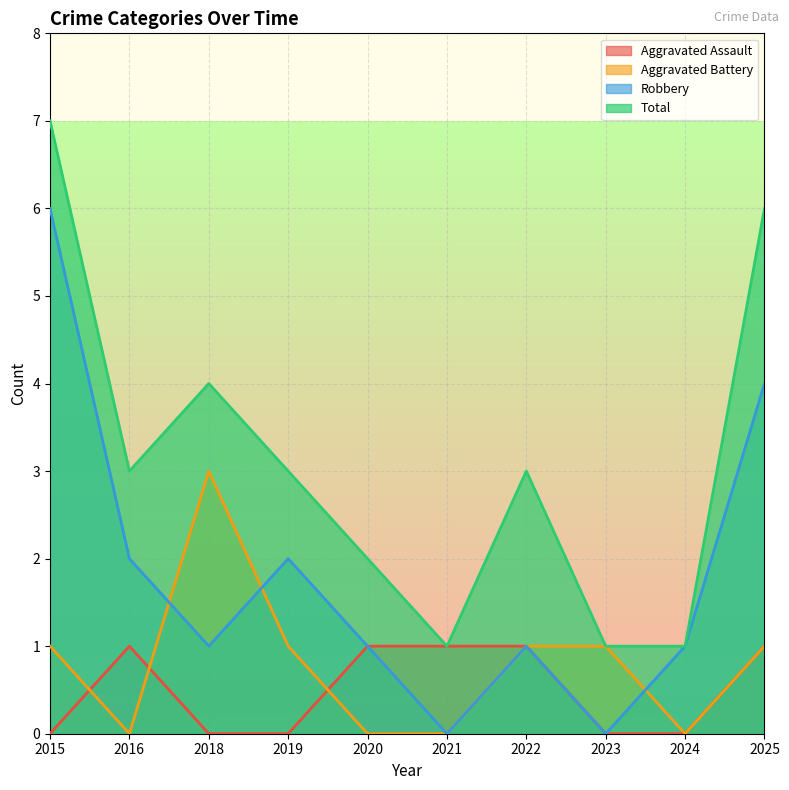

In Robbery, how many points are higher than both neighbors (excluding endpoints)?

2